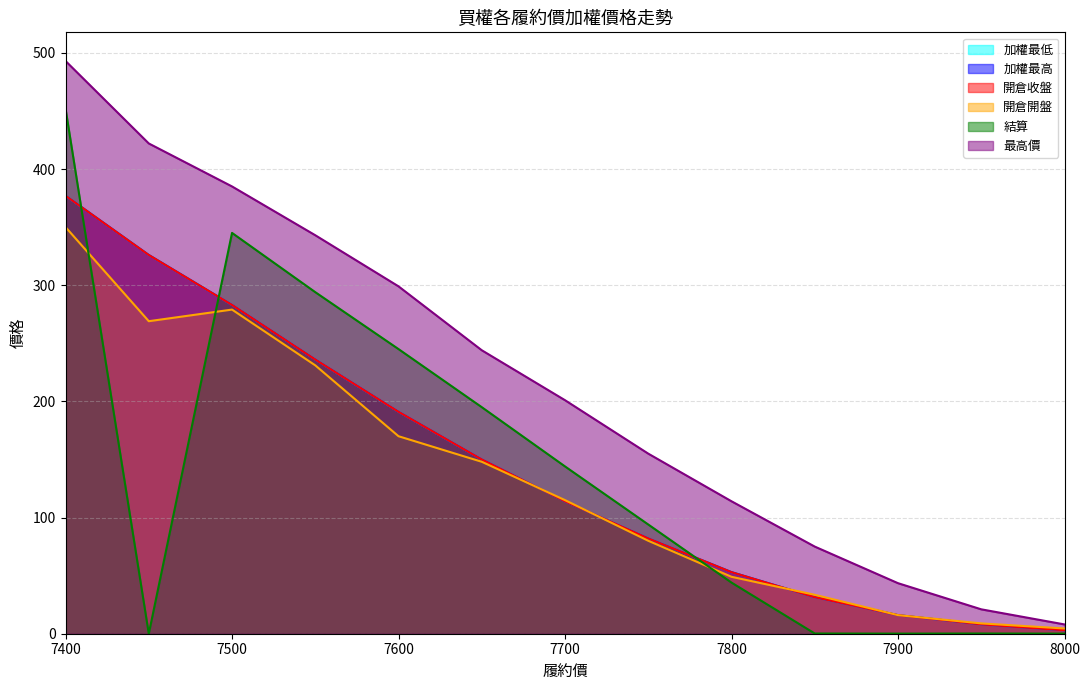

Reading left to right, extract all data points from this chart.

加權最低: 377.0	326.0	283.0	236.0	191.0	150.0	114.0	82.0	53.0	31.5	16.0	8.1	3.0
加權最高: 377.0	326.0	283.0	236.0	191.0	150.0	114.0	82.0	53.0	31.5	16.0	8.1	3.0
開倉收盤: 377.0	326.0	283.0	236.0	191.0	150.0	114.0	82.0	53.0	31.5	16.0	8.1	3.0
開倉開盤: 350.0	269.0	279.0	231.0	170.0	148.0	115.0	80.0	49.0	33.5	16.0	8.9	4.5
結算: 452.0	0.0	345.0	294.0	245.0	195.0	144.0	94.0	44.0	0.2	0.1	0.2	0.1
最高價: 493.0	422.0	385.0	343.0	299.0	244.0	201.0	155.0	114.0	75.0	43.5	21.0	8.0